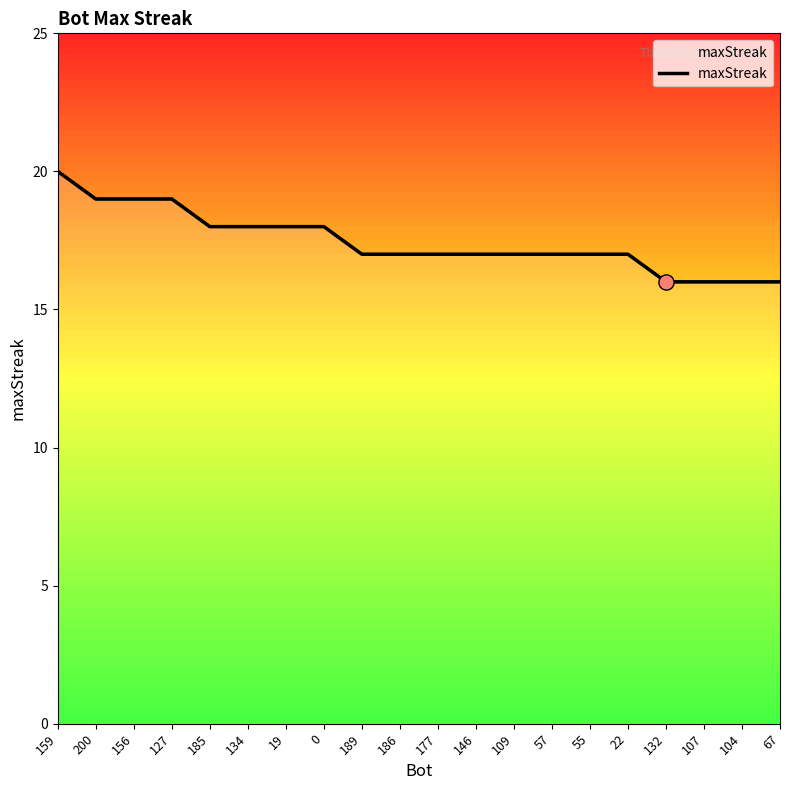

Between 67 and 109, which is larger?

109